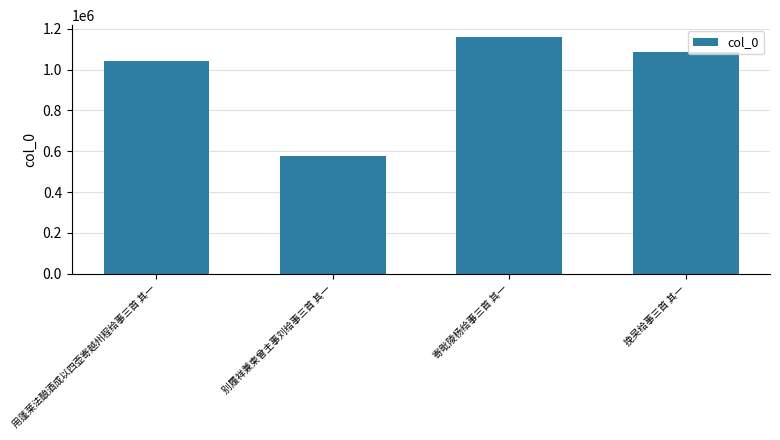

What is the ratio of the value at 挽吴给事三首 其一 to the value at 寄毗陵杨给事三首 其一?

0.9